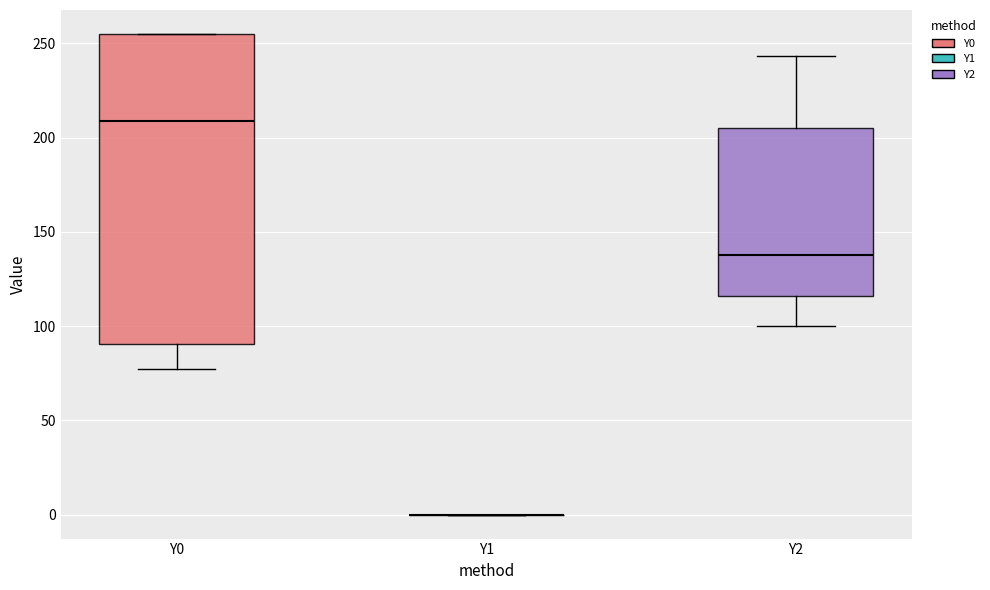

Comparing the boxes themselves (not the whiskers), which one is the tallest?

Y0